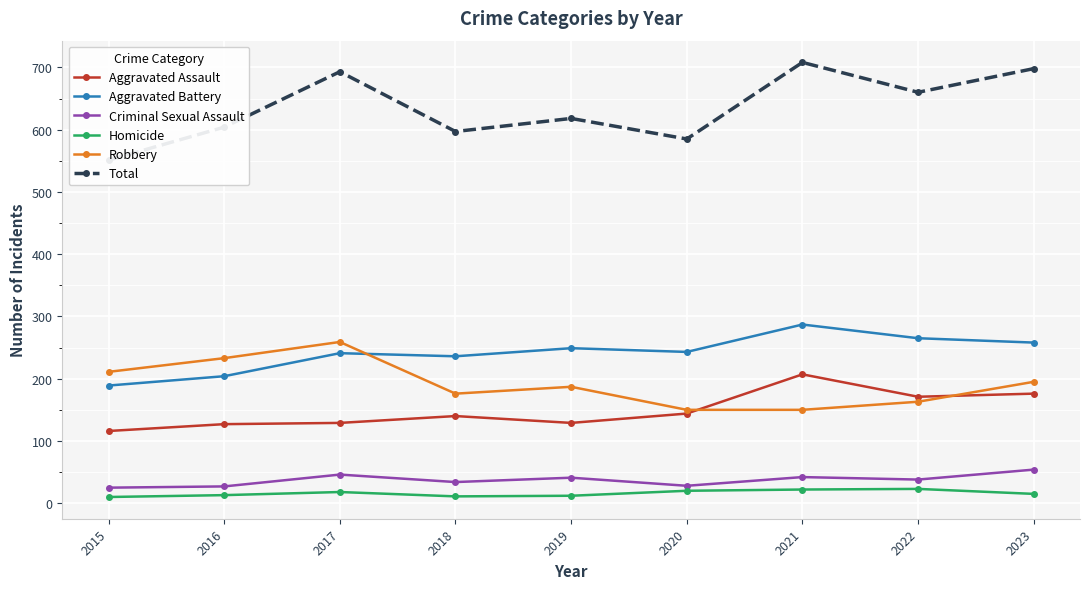

Rank the series at 2015 from highest to lowest value.

Total, Robbery, Aggravated Battery, Aggravated Assault, Criminal Sexual Assault, Homicide